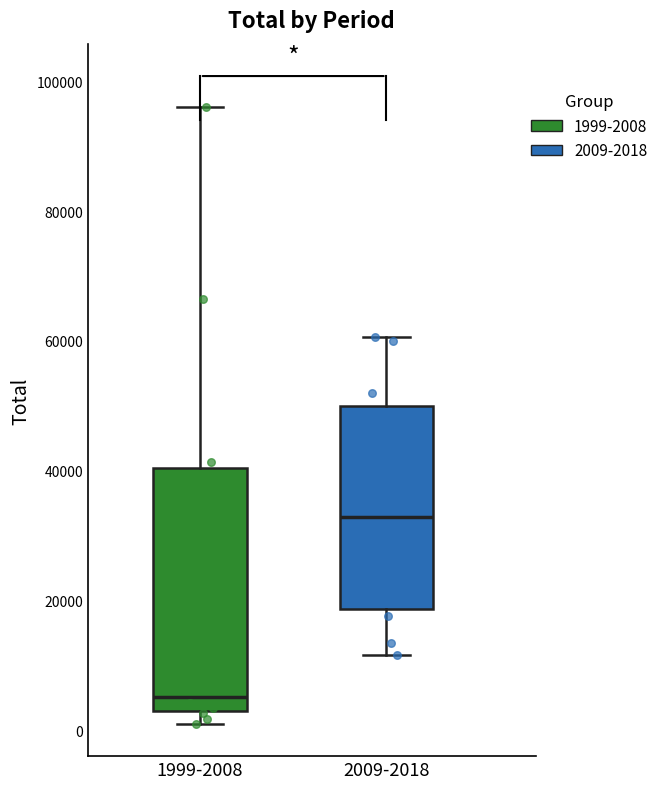

Reading left to right, transcribe this box plot: for each box, give where its median line is, the range the box spans, and where its two whiskers end, as read against the y-axis. The values are not printed on the chart, so give them approximately, as read against the axis.

1999-2008: median 6000, box 2000 to 40000, whiskers 2000 (just below the box's lower edge) to 96000
2009-2018: median 32000, box 18000 to 50000, whiskers 12000 to 60000